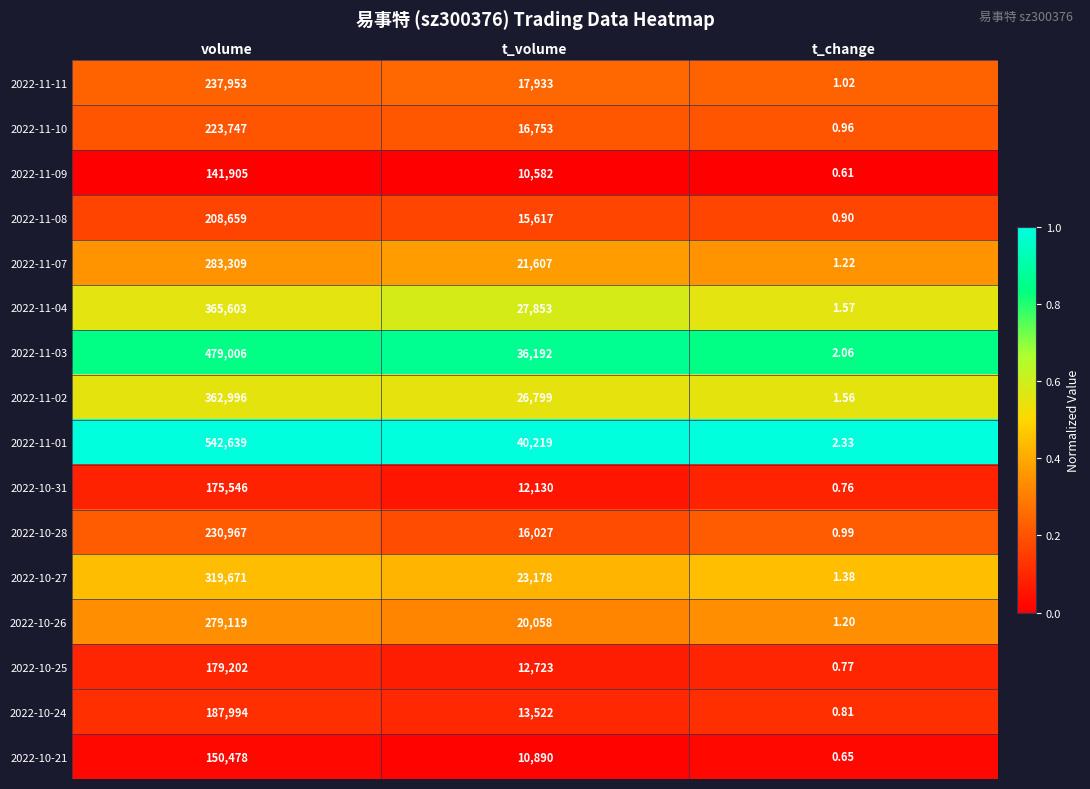

What is the spread (max minus min) of values at t_change?

1.7